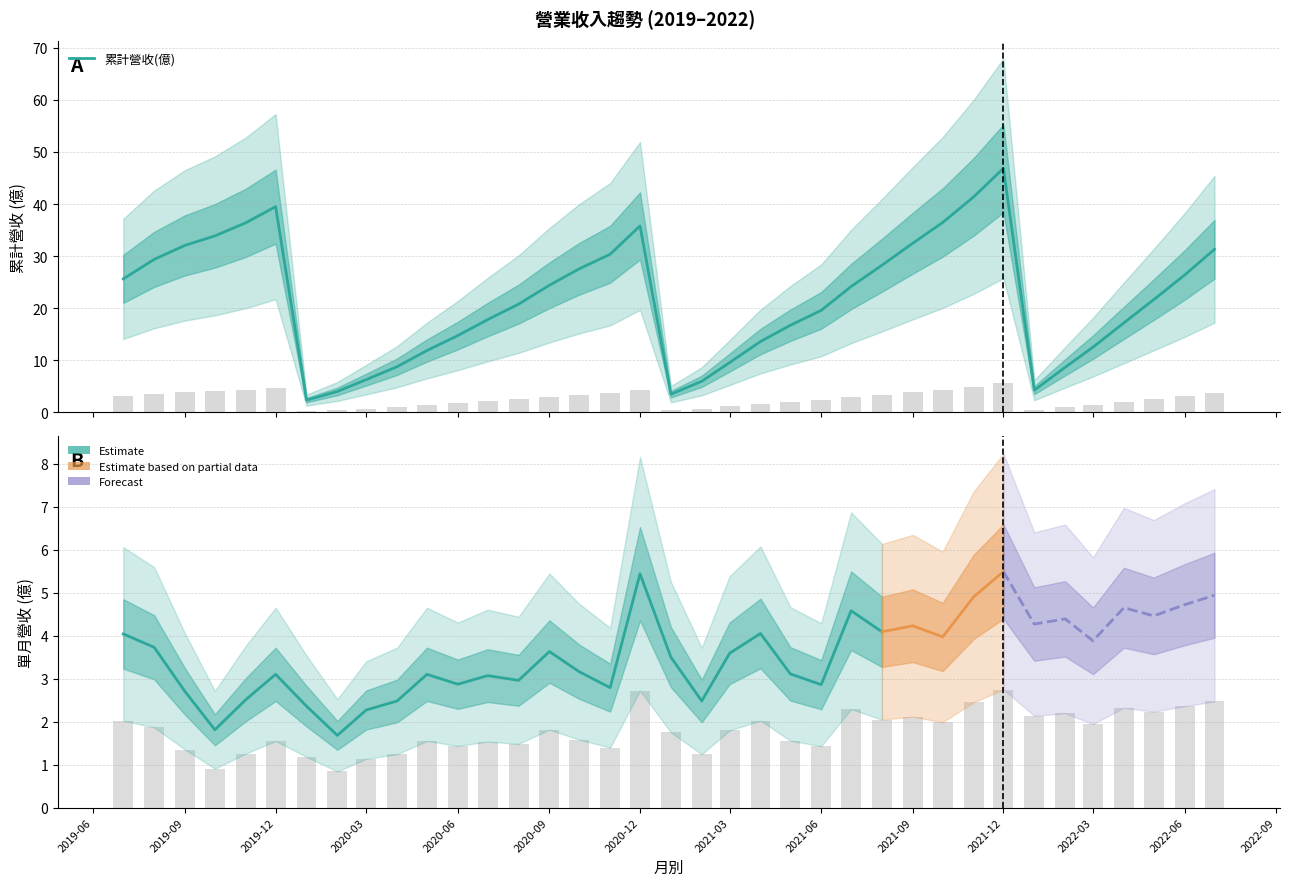

At which category does the chart reach its peak across all series?

2021-12